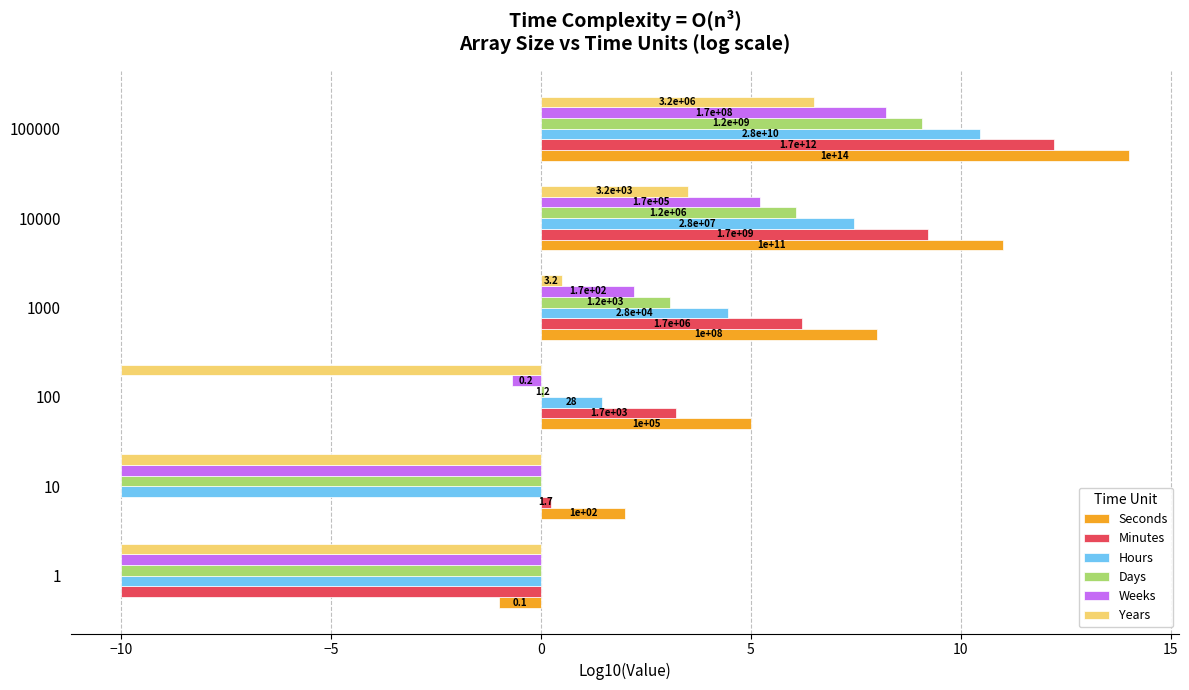

What are all the series names shown in the legend?

Seconds, Minutes, Hours, Days, Weeks, Years